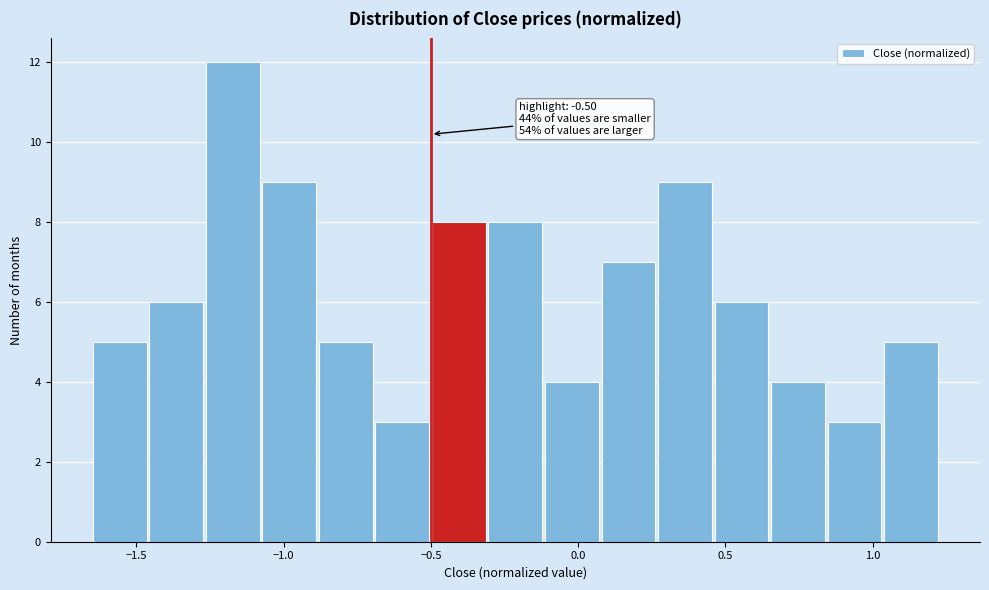

Read against the x-axis, roughly where is the centre of the tallest bar?

-1.15